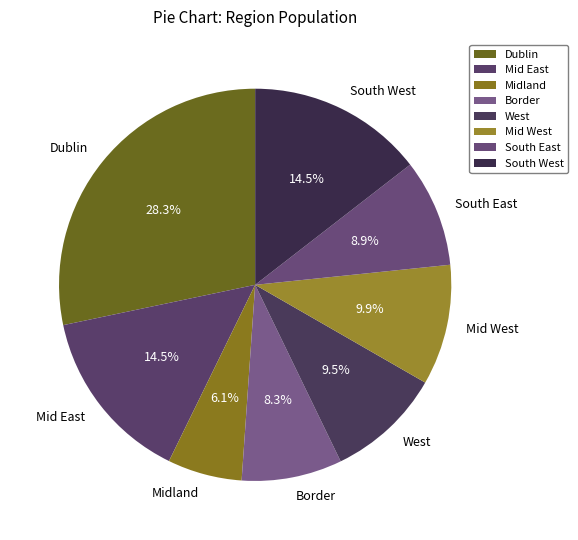

What is the ratio of the value at West to the value at South East?

1.1